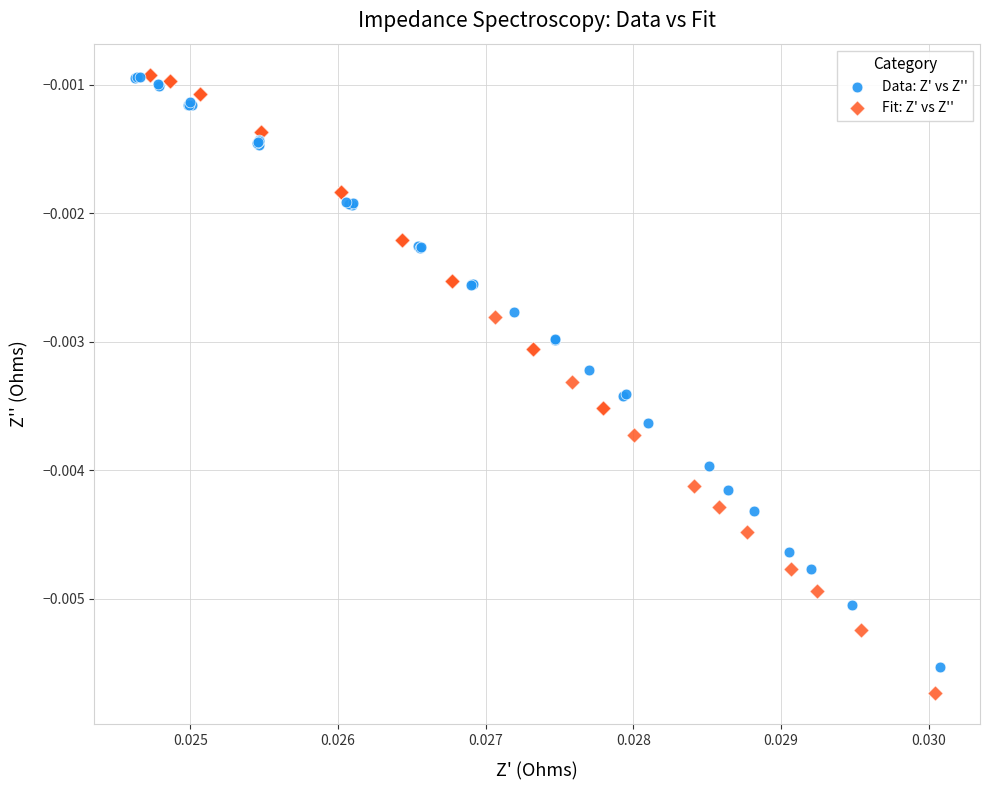

Which series reaches the minimum Y coordinate?

Fit: Z' vs Z''